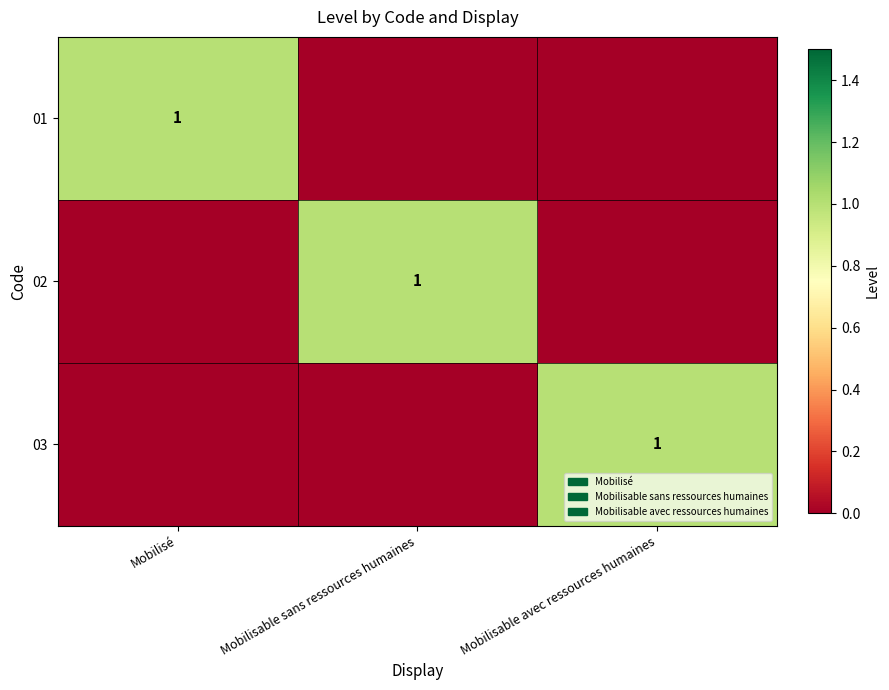

The value of 03 at Mobilisable avec ressources humaines is 1. True or false?

True